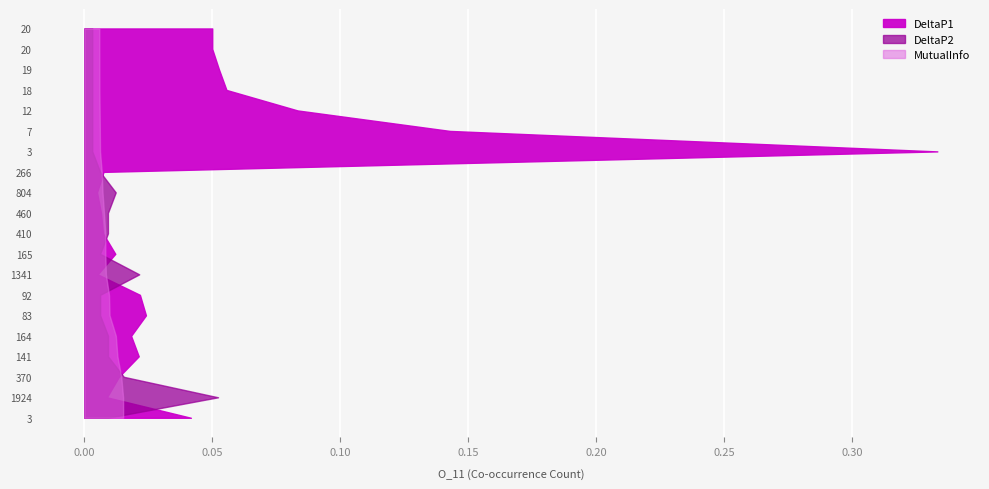

Reading left to right, what are all the values shown in this chart?

DeltaP1: 3=0.0	1924=0.0	370=0.0	141=0.0	164=0.0	83=0.0	92=0.0	1341=0.0	165=0.0	410=0.0	460=0.0	804=0.0	266=0.0	3=0.3	7=0.1	12=0.1	18=0.1	19=0.1	20=0.0	20=0.0
DeltaP2: 3=0.0	1924=0.1	370=0.0	141=0.0	164=0.0	83=0.0	92=0.0	1341=0.0	165=0.0	410=0.0	460=0.0	804=0.0	266=0.0	3=0.0	7=0.0	12=0.0	18=0.0	19=0.0	20=0.0	20=0.0
MutualInfo: 3=0.0	1924=0.0	370=0.0	141=0.0	164=0.0	83=0.0	92=0.0	1341=0.0	165=0.0	410=0.0	460=0.0	804=0.0	266=0.0	3=0.0	7=0.0	12=0.0	18=0.0	19=0.0	20=0.0	20=0.0